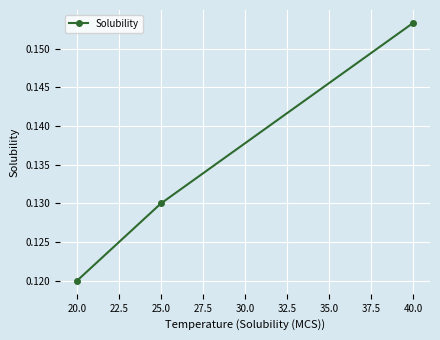

What is the label of the 1st point from the right?

40.0